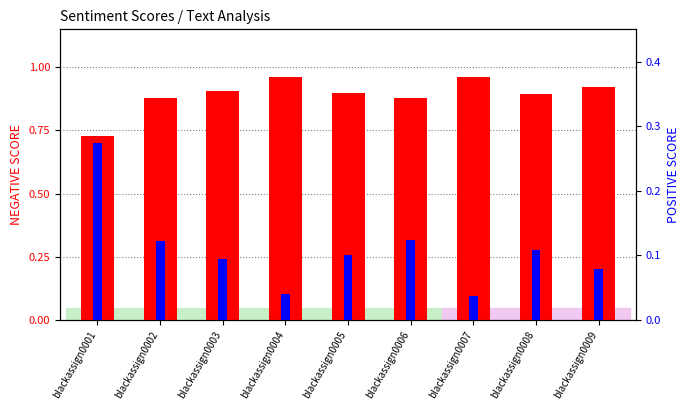

What is the value of the POSITIVE SCORE bar at the 9th from the left?

0.1